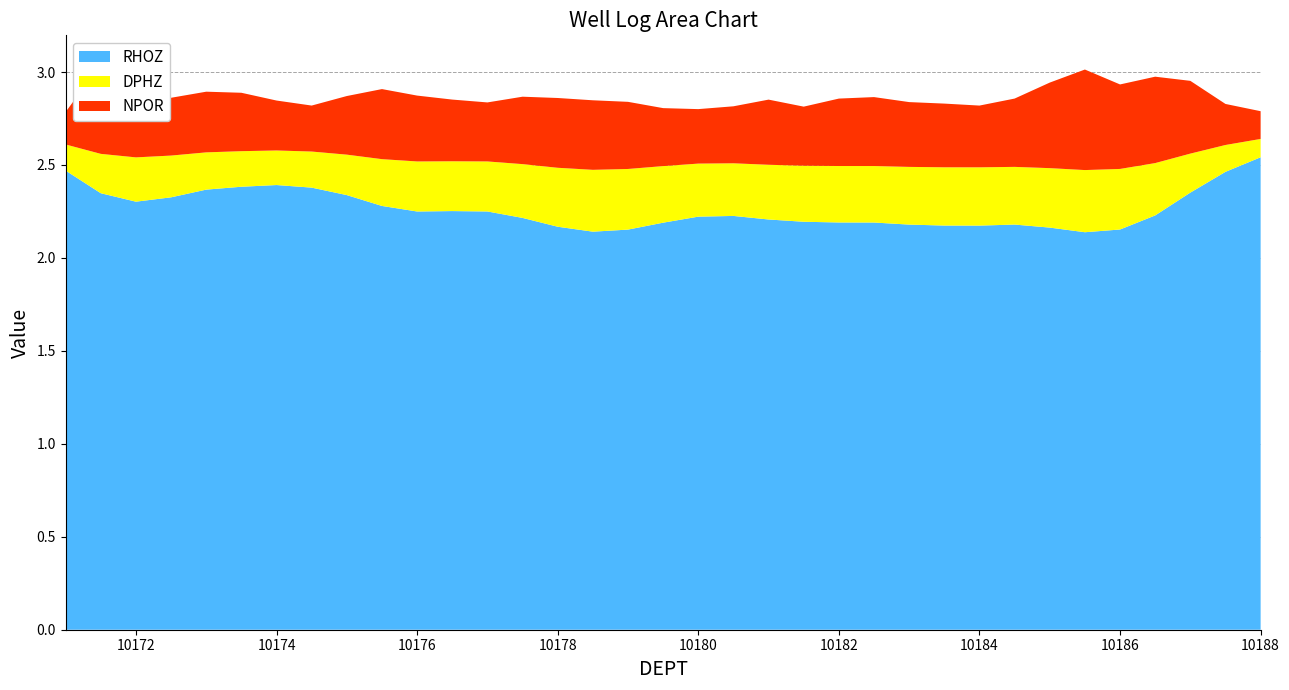

Reading left to right, list all the values displayed in this chart.

RHOZ: 10171=2.5	10171.5=2.3	10172=2.3	10172.5=2.3	10173=2.4	10173.5=2.4	10174=2.4	10174.5=2.4	10175=2.3	10175.5=2.3	10176=2.2	10176.5=2.3	10177=2.2	10177.5=2.2	10178=2.2	10178.5=2.1	10179=2.2	10179.5=2.2	10180=2.2	10180.5=2.2	10181=2.2	10181.5=2.2	10182=2.2	10182.5=2.2	10183=2.2	10183.5=2.2	10184=2.2	10184.5=2.2	10185=2.2	10185.5=2.1	10186=2.2	10186.5=2.2	10187=2.4	10187.5=2.5	10188=2.5
DPHZ: 10171=0.1	10171.5=0.2	10172=0.2	10172.5=0.2	10173=0.2	10173.5=0.2	10174=0.2	10174.5=0.2	10175=0.2	10175.5=0.3	10176=0.3	10176.5=0.3	10177=0.3	10177.5=0.3	10178=0.3	10178.5=0.3	10179=0.3	10179.5=0.3	10180=0.3	10180.5=0.3	10181=0.3	10181.5=0.3	10182=0.3	10182.5=0.3	10183=0.3	10183.5=0.3	10184=0.3	10184.5=0.3	10185=0.3	10185.5=0.3	10186=0.3	10186.5=0.3	10187=0.2	10187.5=0.1	10188=0.1
NPOR: 10171=0.2	10171.5=0.5	10172=0.4	10172.5=0.3	10173=0.3	10173.5=0.3	10174=0.3	10174.5=0.2	10175=0.3	10175.5=0.4	10176=0.4	10176.5=0.3	10177=0.3	10177.5=0.4	10178=0.4	10178.5=0.4	10179=0.4	10179.5=0.3	10180=0.3	10180.5=0.3	10181=0.4	10181.5=0.3	10182=0.4	10182.5=0.4	10183=0.3	10183.5=0.3	10184=0.3	10184.5=0.4	10185=0.5	10185.5=0.5	10186=0.5	10186.5=0.5	10187=0.4	10187.5=0.2	10188=0.1